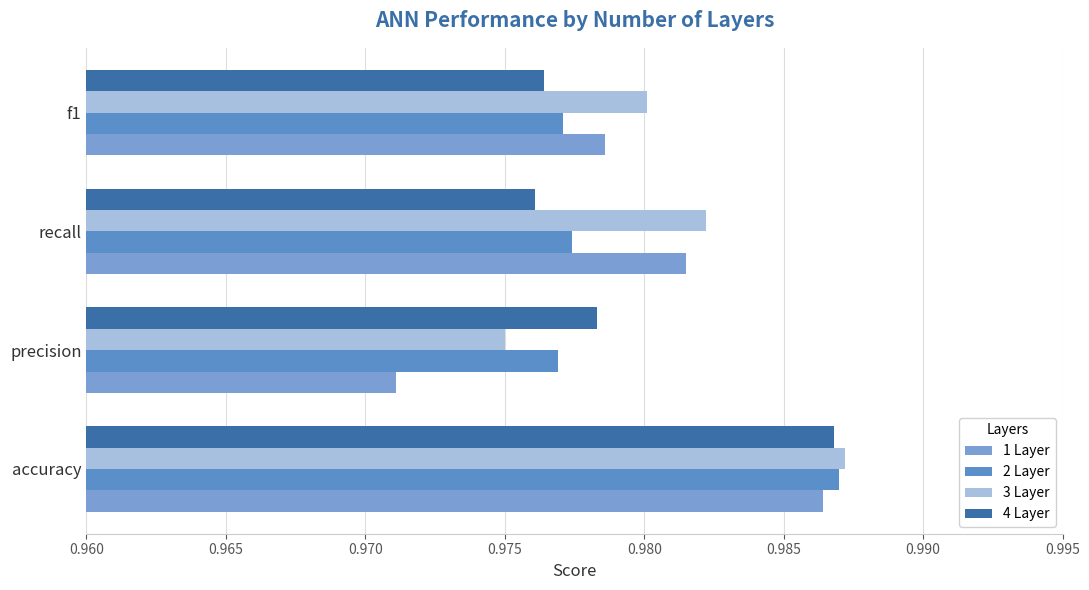

Which category has the lowest value across all series?

precision